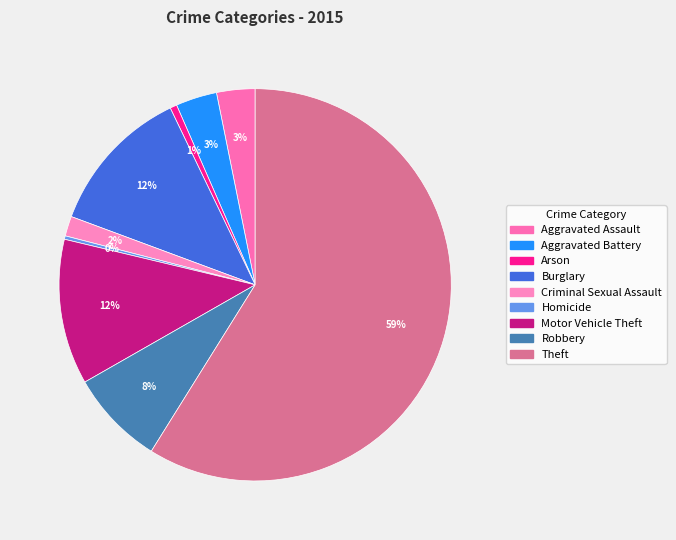

To the nearest percent, what portion does Theft represent?

59%